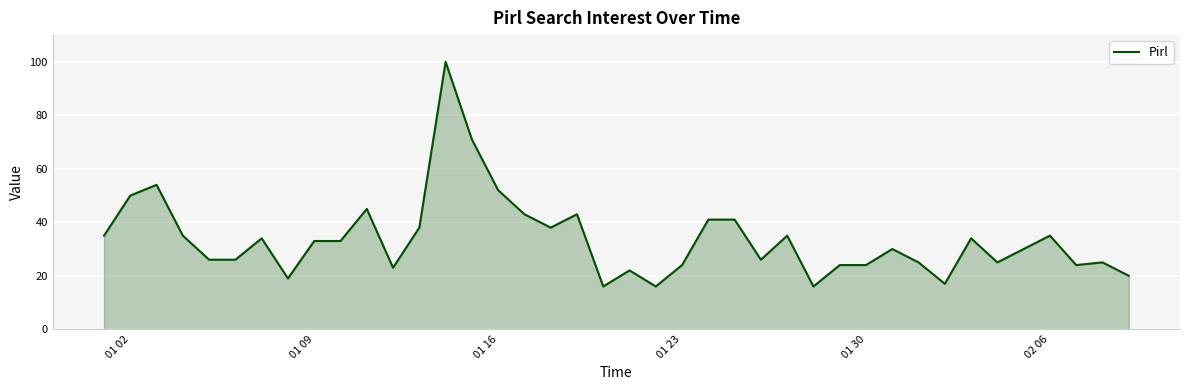

Does the chart have visible grid lines?

Yes